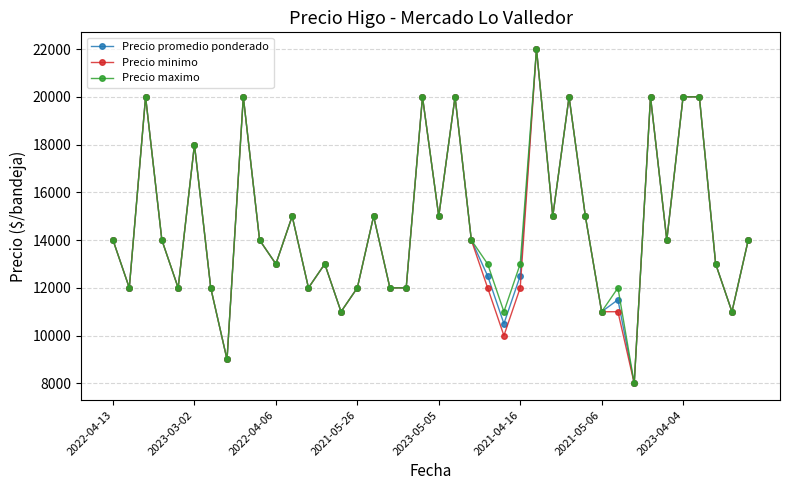

True or false: Precio promedio ponderado has more than 0 interior local peaks.

True